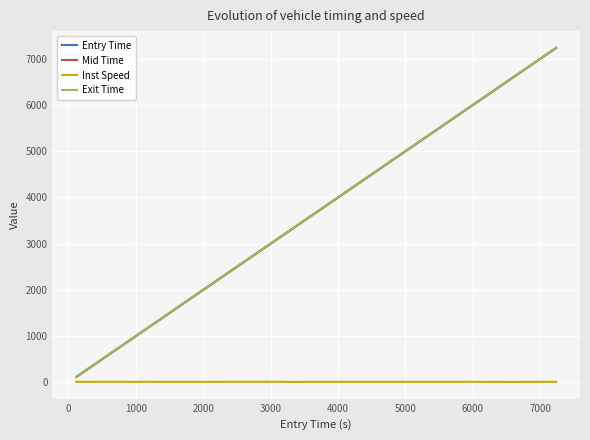

Does the chart display data point markers on the line(s)?

No